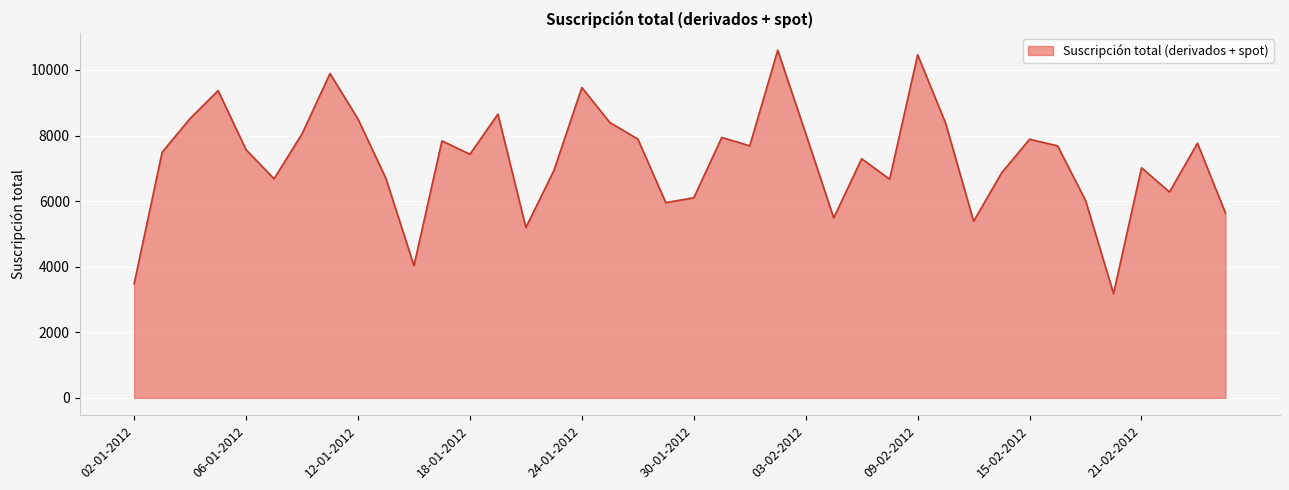

What is the smallest value displayed?

3179